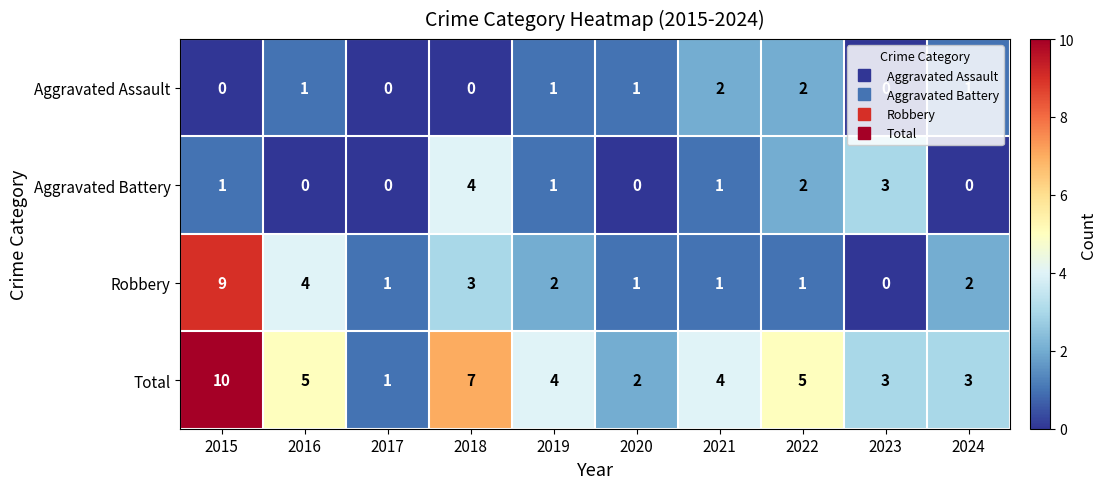

Which series has the largest total across all categories?

Total